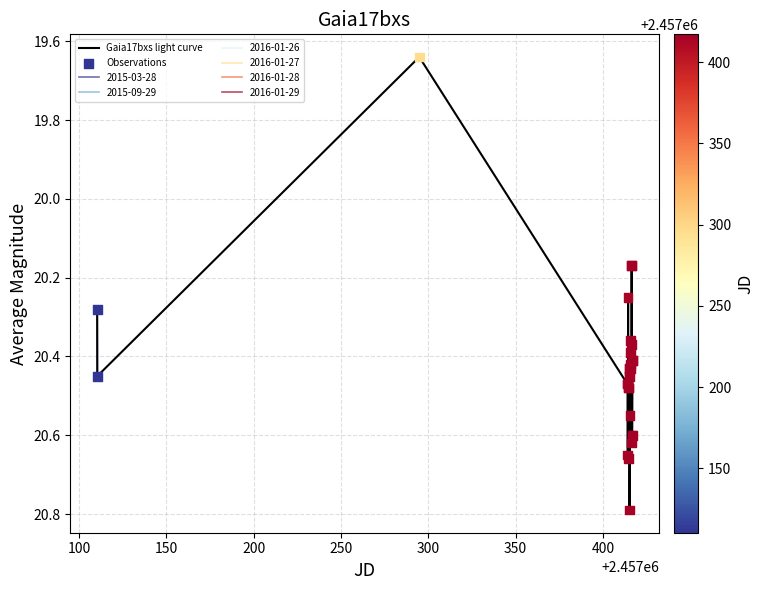

Is the value of Observations at 14 greater than the value of Gaia17bxs light curve at 25?

No